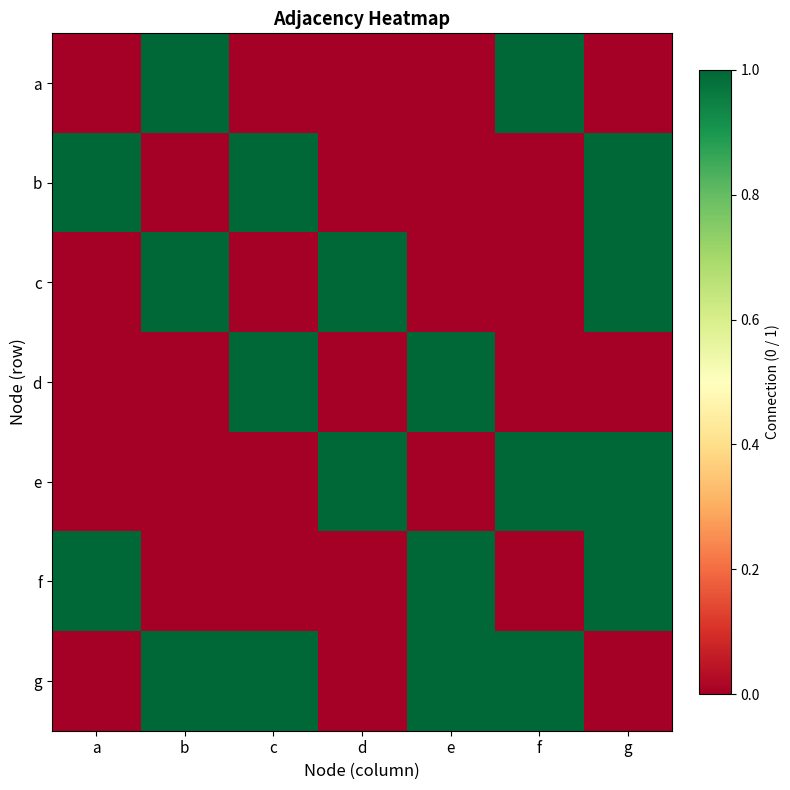

Which category has the lowest value across all series?

a